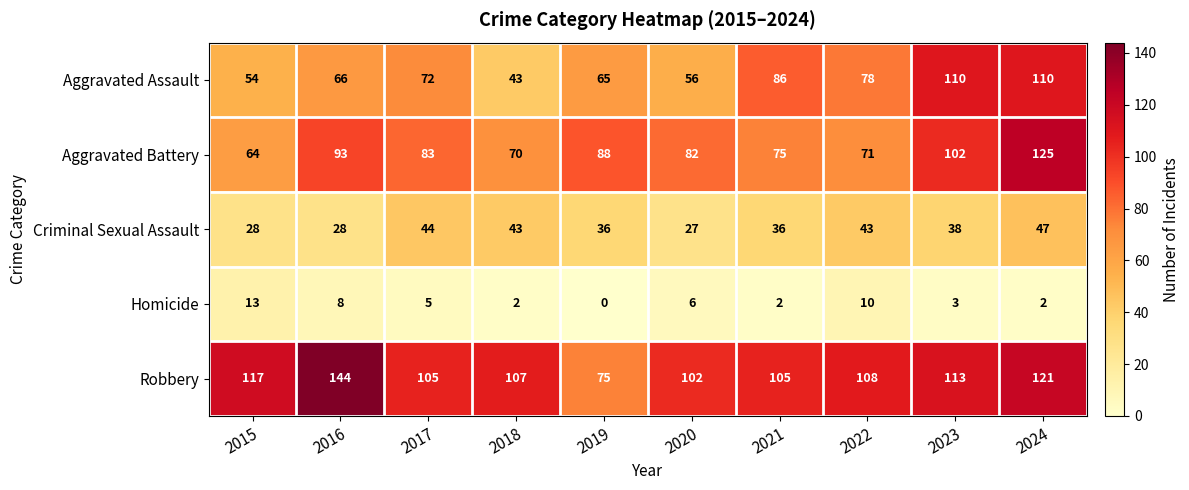

Which series has the widest spread of values?

Robbery